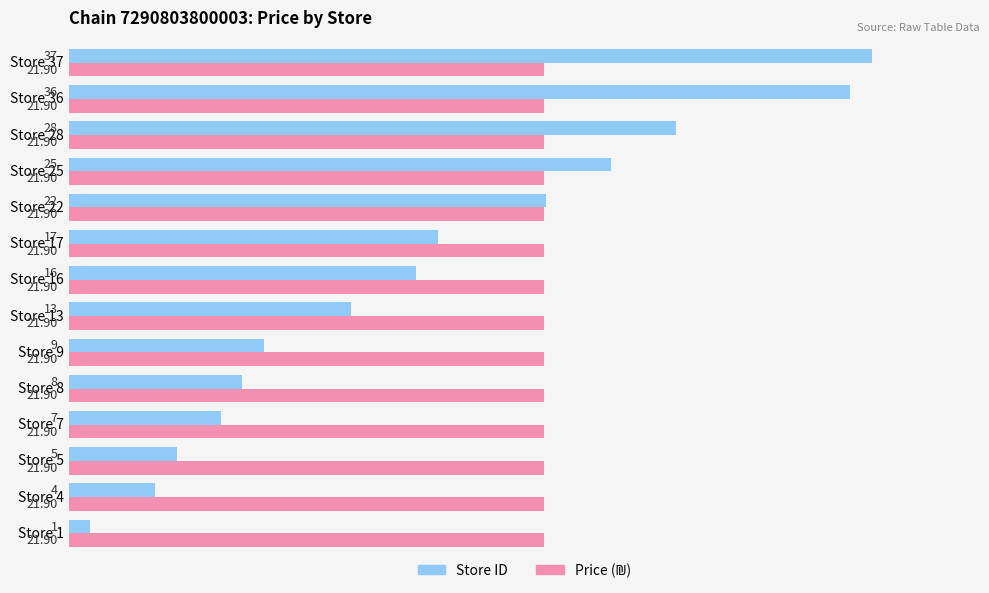

Between Store 17 and Store 36, which series saw the biggest shift?

Store ID